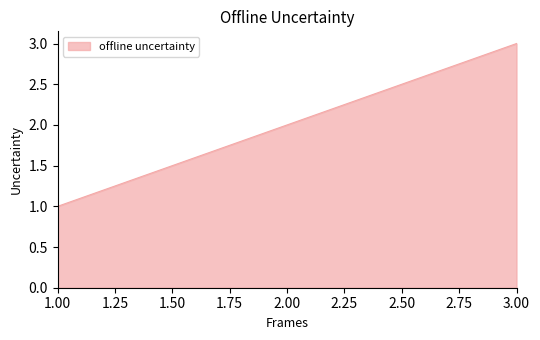

Which category has the lowest value across all series?

1.00